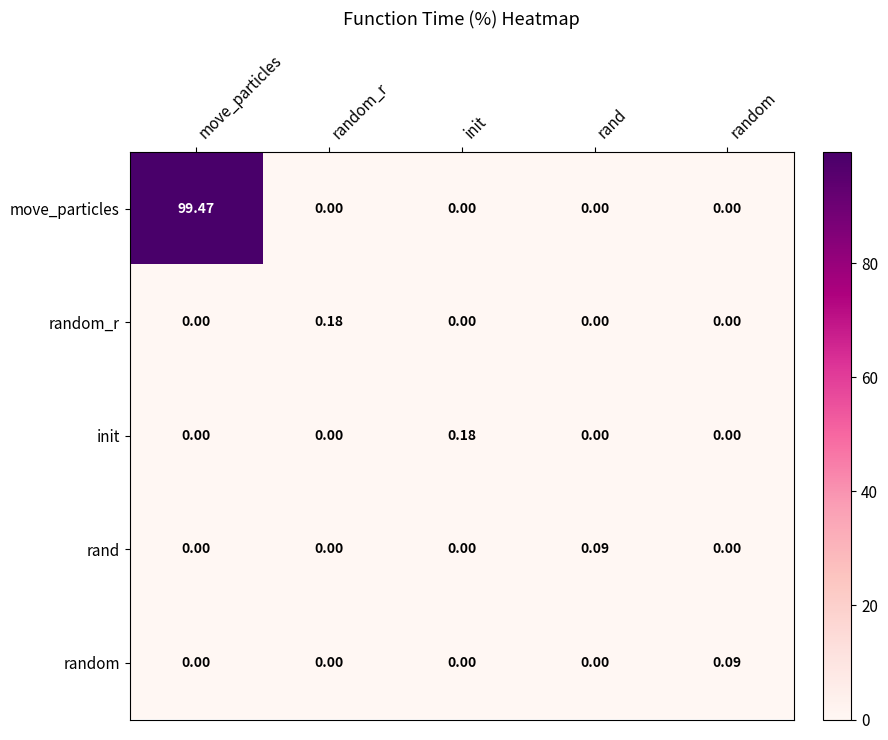

Which series has the largest range (max minus min)?

move_particles